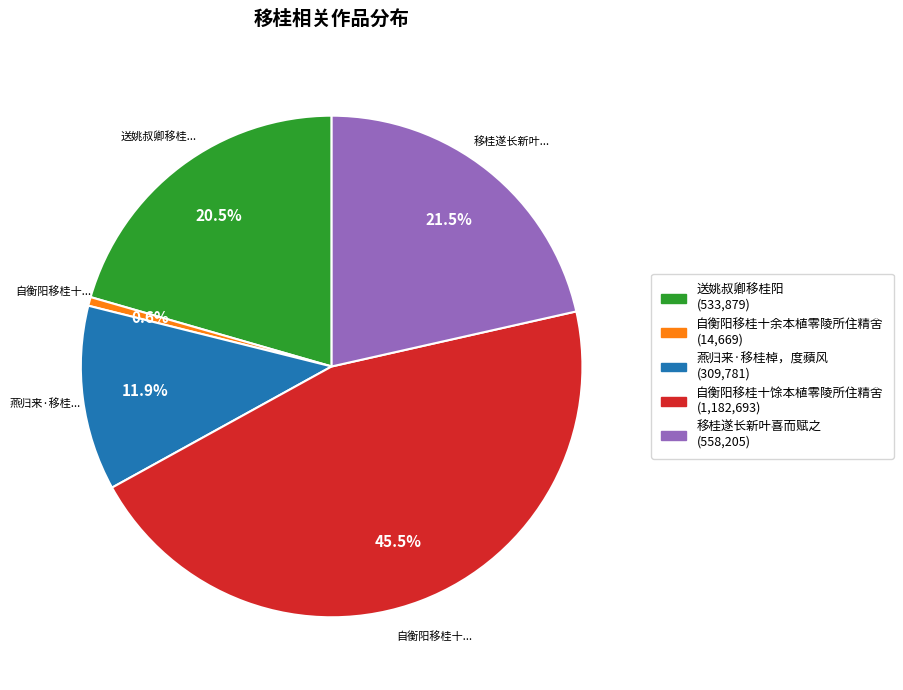

How much of the chart is everything except 自衡阳移桂十馀本植零陵所住精舍?

54.5%